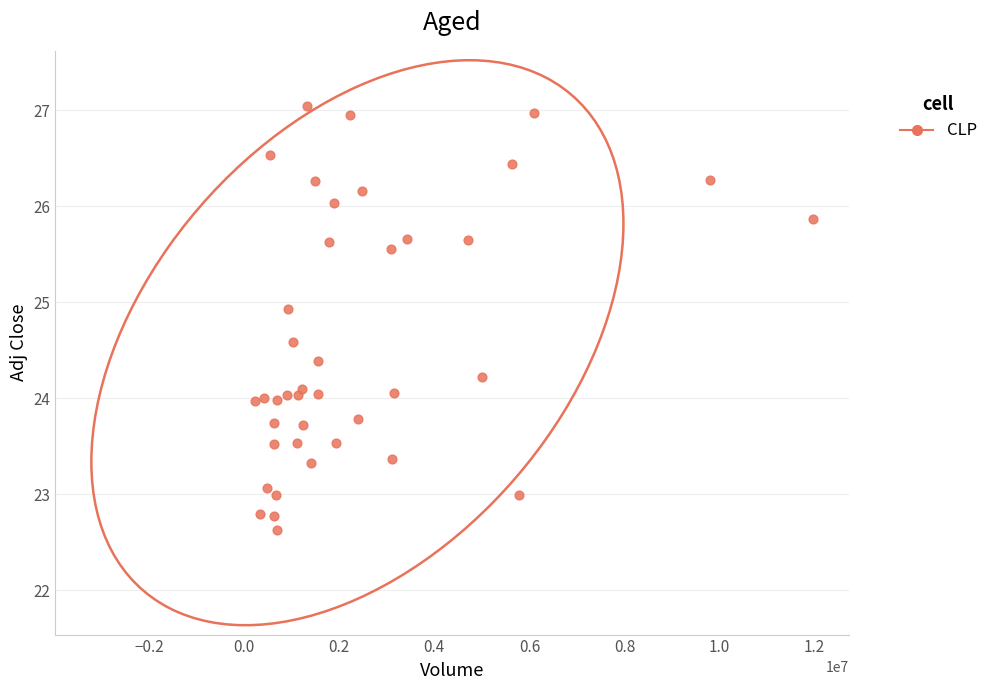

What is the range of X values (max minus min)?

11746931.0